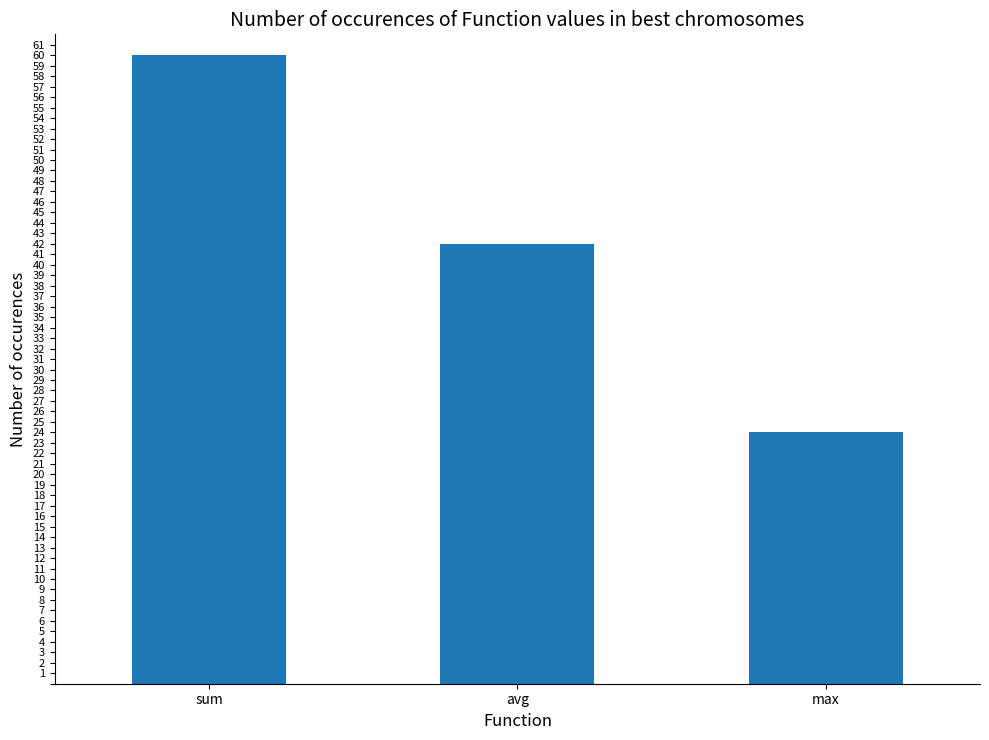

What is the sum of the values at max and sum?

84